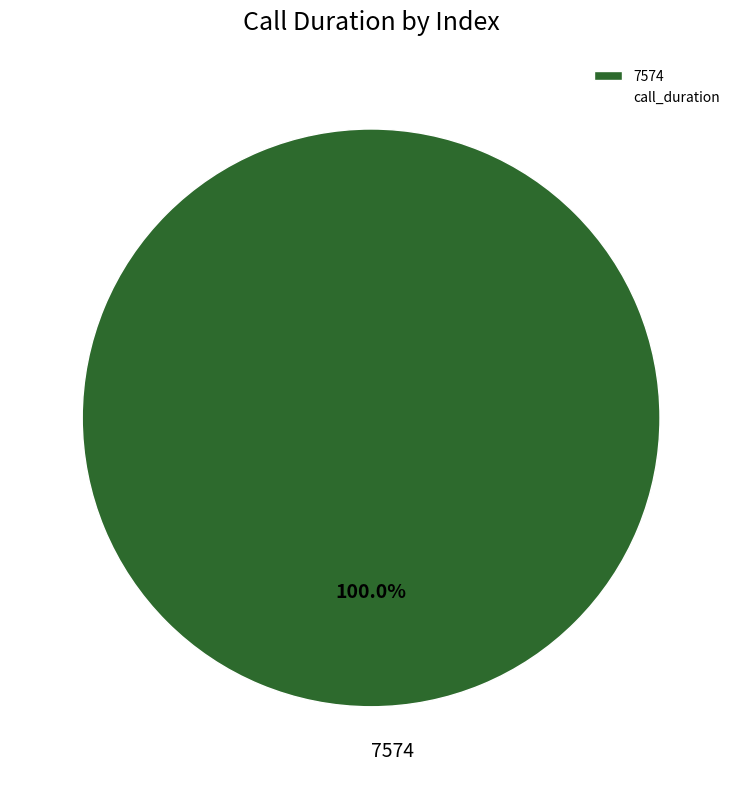

Is there a majority slice in this chart?

Yes